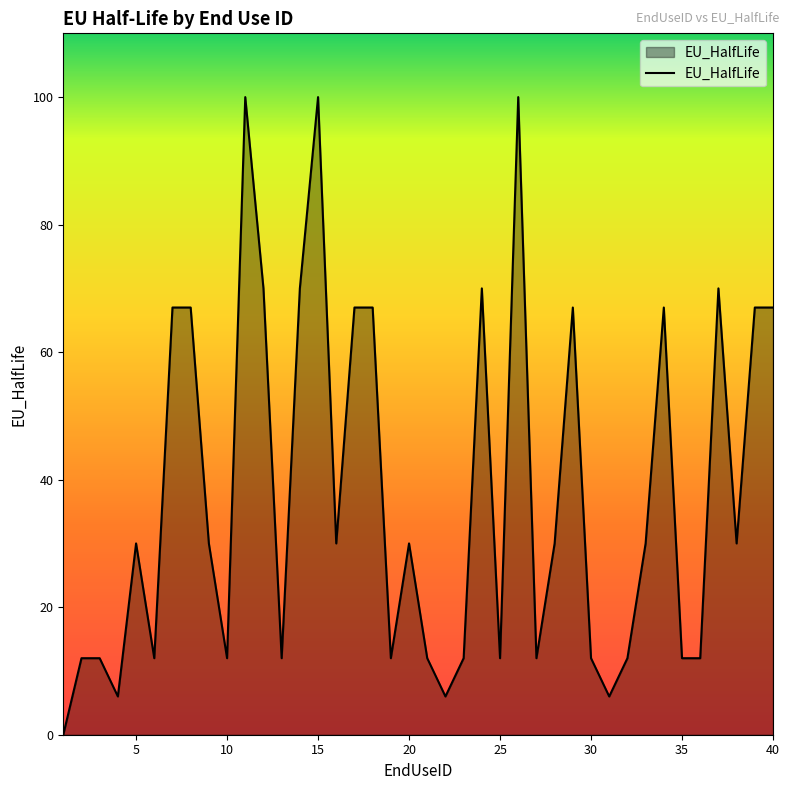

What is the difference between the maximum and minimum values?

100